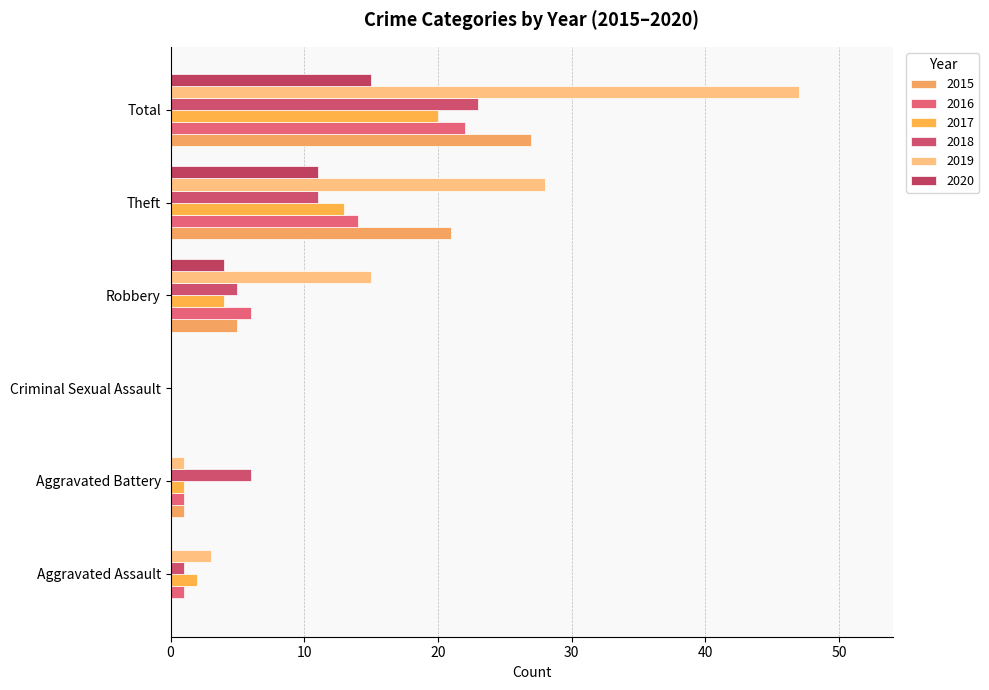

Which category has the lowest value across all series?

Aggravated Assault